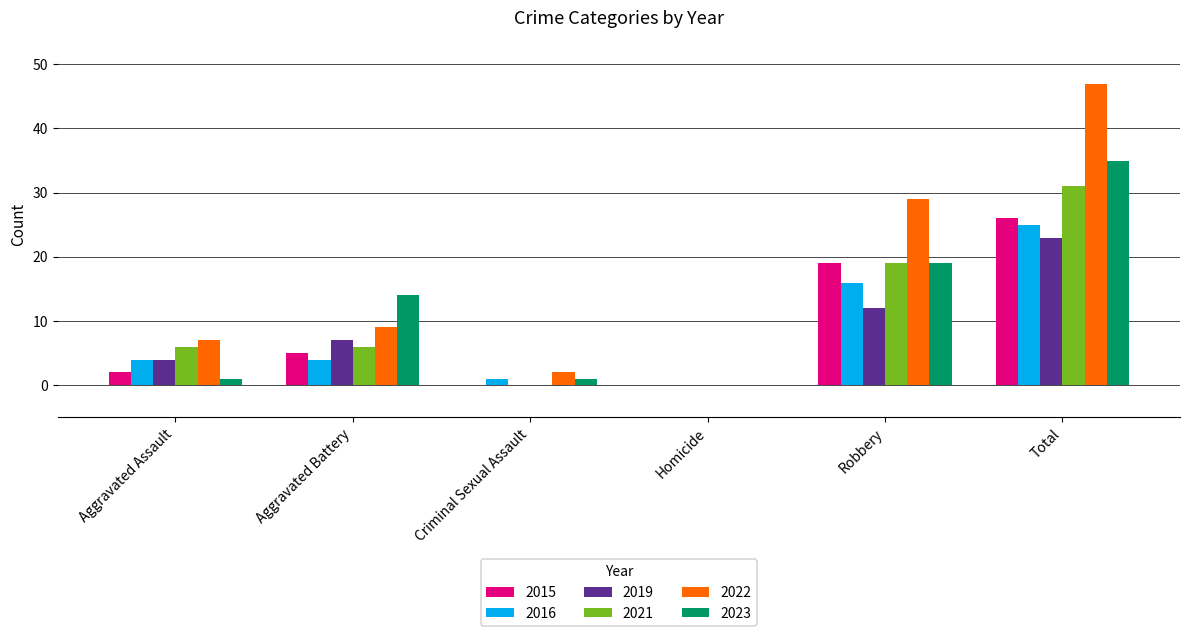

True or false: 2022 has a value of 2 at Criminal Sexual Assault.

True